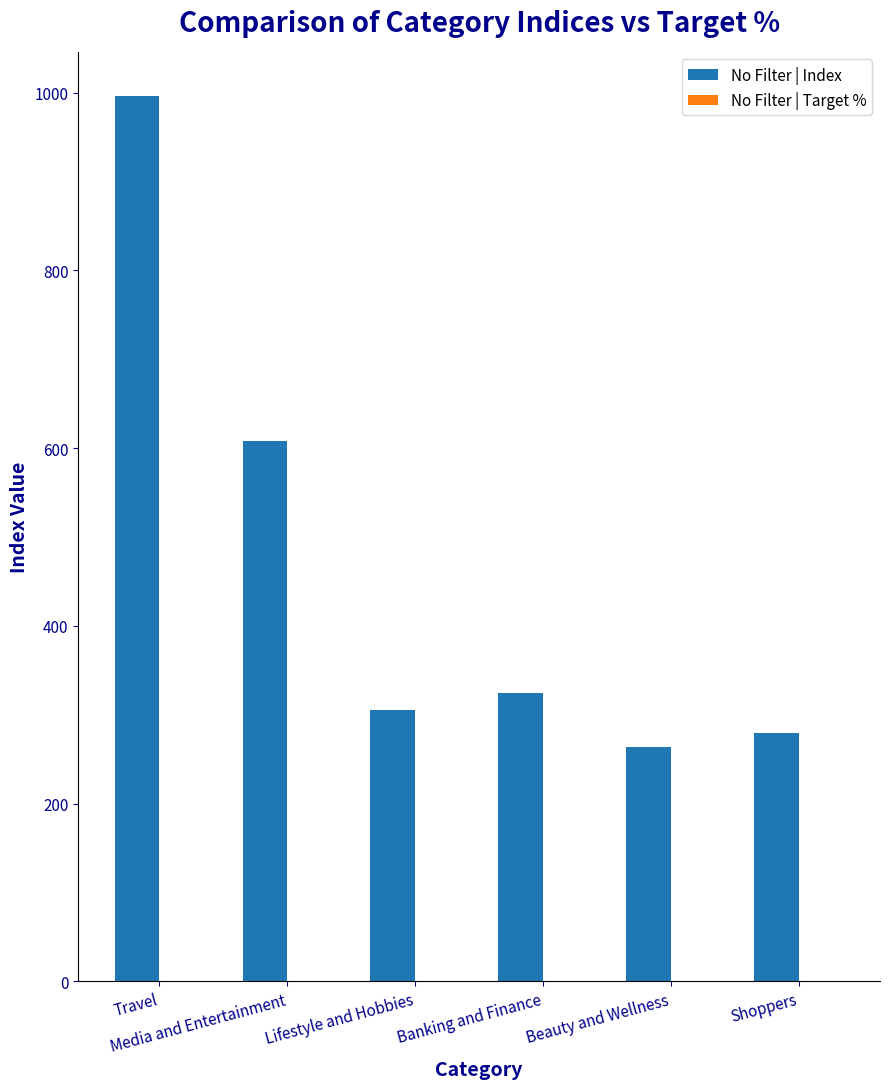

How many data points does each series have?

6